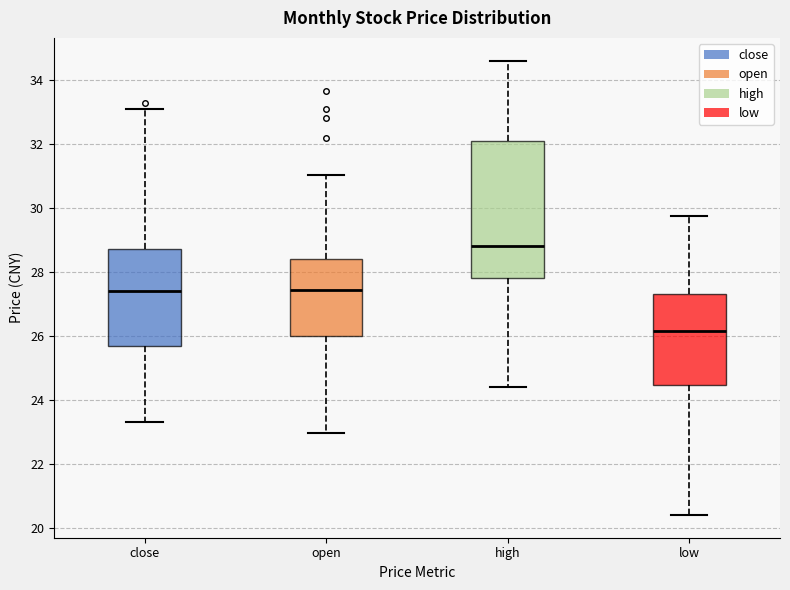

Reading left to right, transcribe this box plot: for each box, give where its median line is, the range the box spans, and where its two whiskers end, as read against the y-axis. The values are not printed on the chart, so give them approximately, as read against the axis.

close: median 27.4, box 25.6 to 28.8, whiskers 23.4 to 33.2
open: median 27.4, box 26.0 to 28.4, whiskers 23.0 to 31.0
high: median 28.8, box 27.8 to 32.2, whiskers 24.4 to 34.6
low: median 26.2, box 24.4 to 27.4, whiskers 20.4 to 29.8